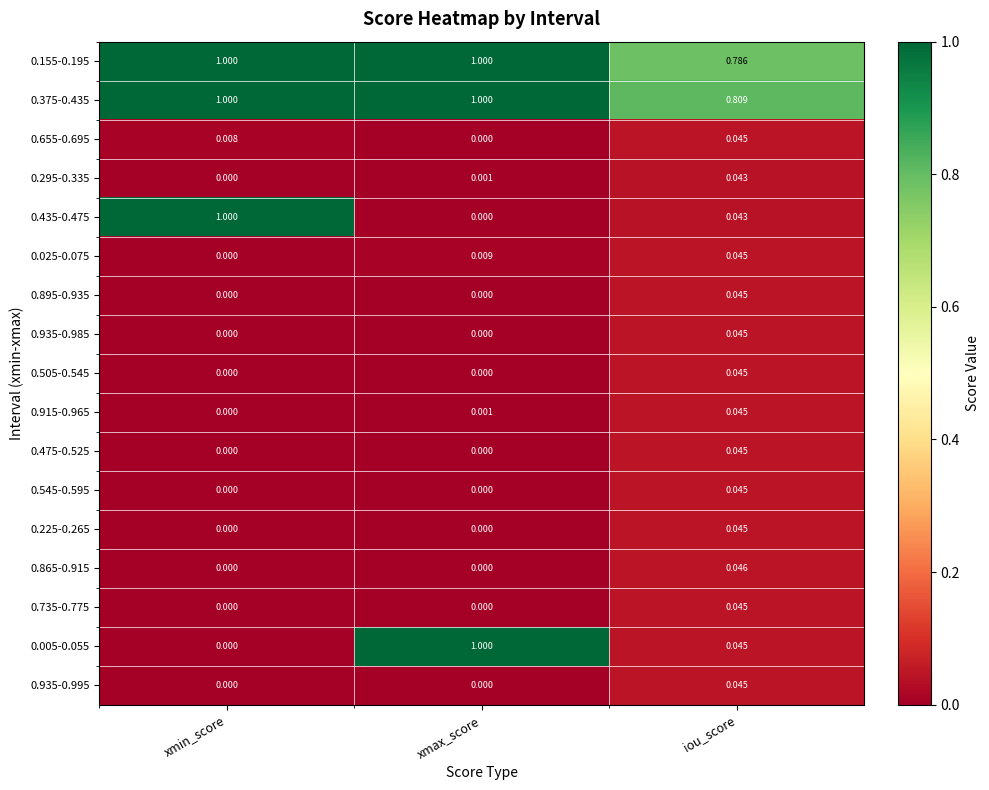

At which label is 0.375-0.435 closest to 0?

iou_score